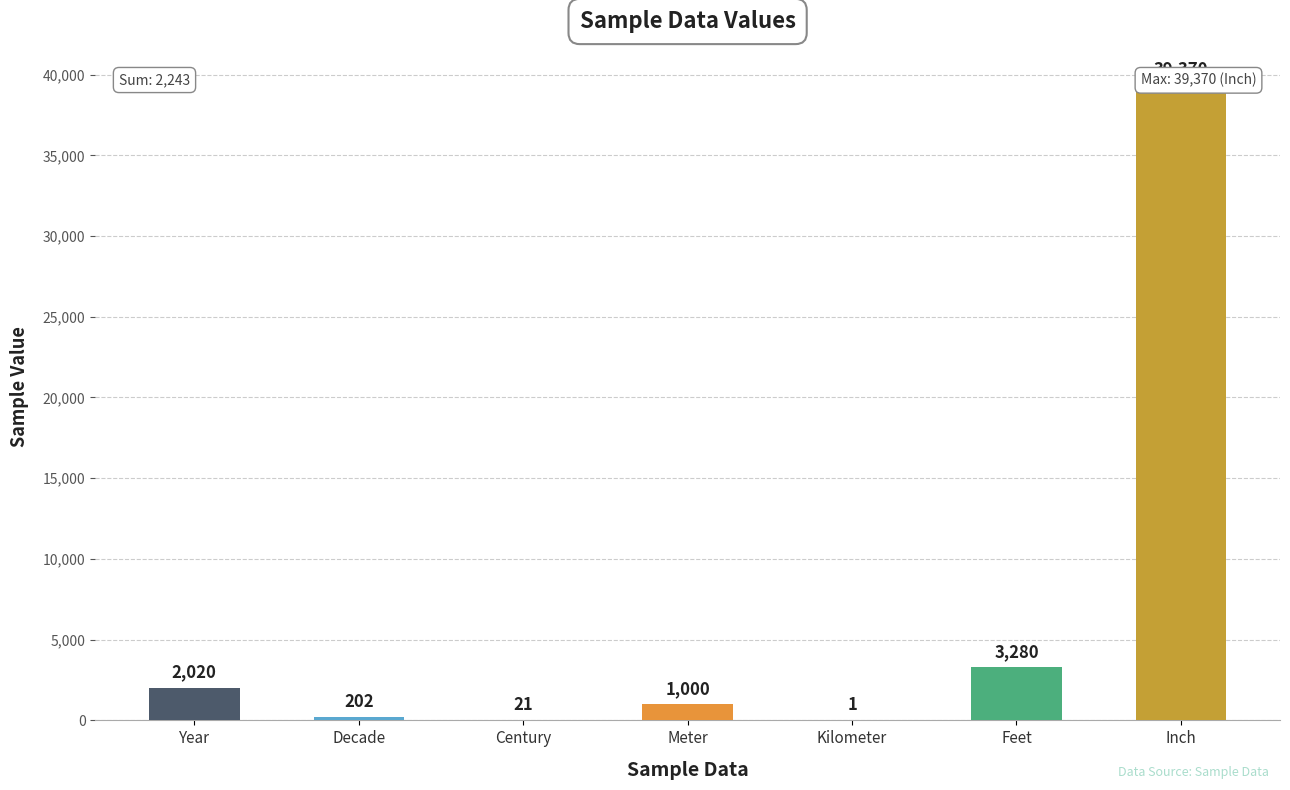

List the labels in order of value, smallest first.

Kilometer, Century, Decade, Meter, Year, Feet, Inch